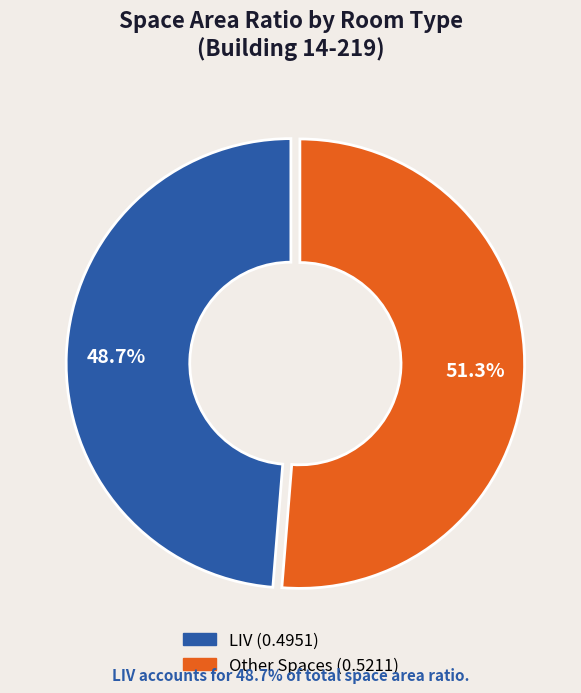

Is there a majority slice in this chart?

Yes